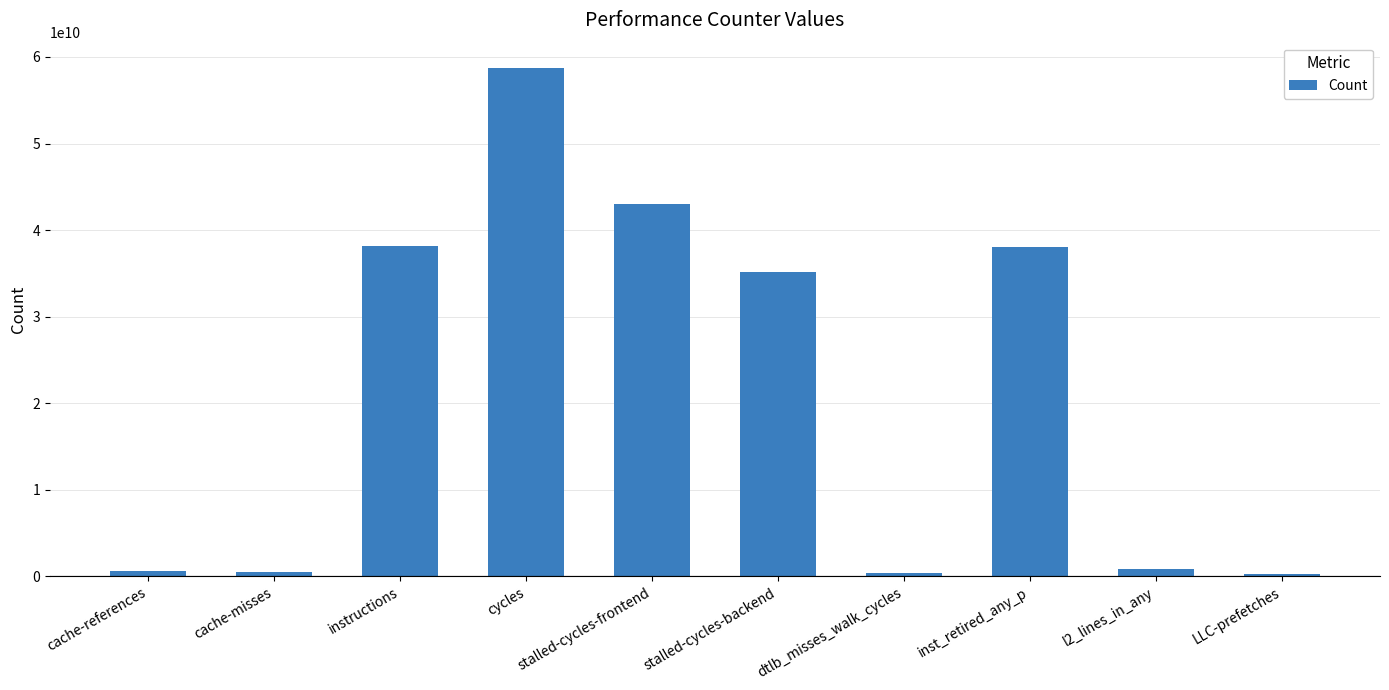

Approximately how many times larger is the value at LLC-prefetches compared to l2_lines_in_any?

0.3